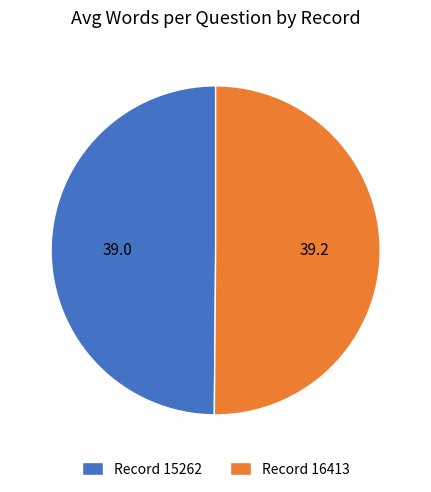

Is it true that Record 16413 is 61% of the pie?

False